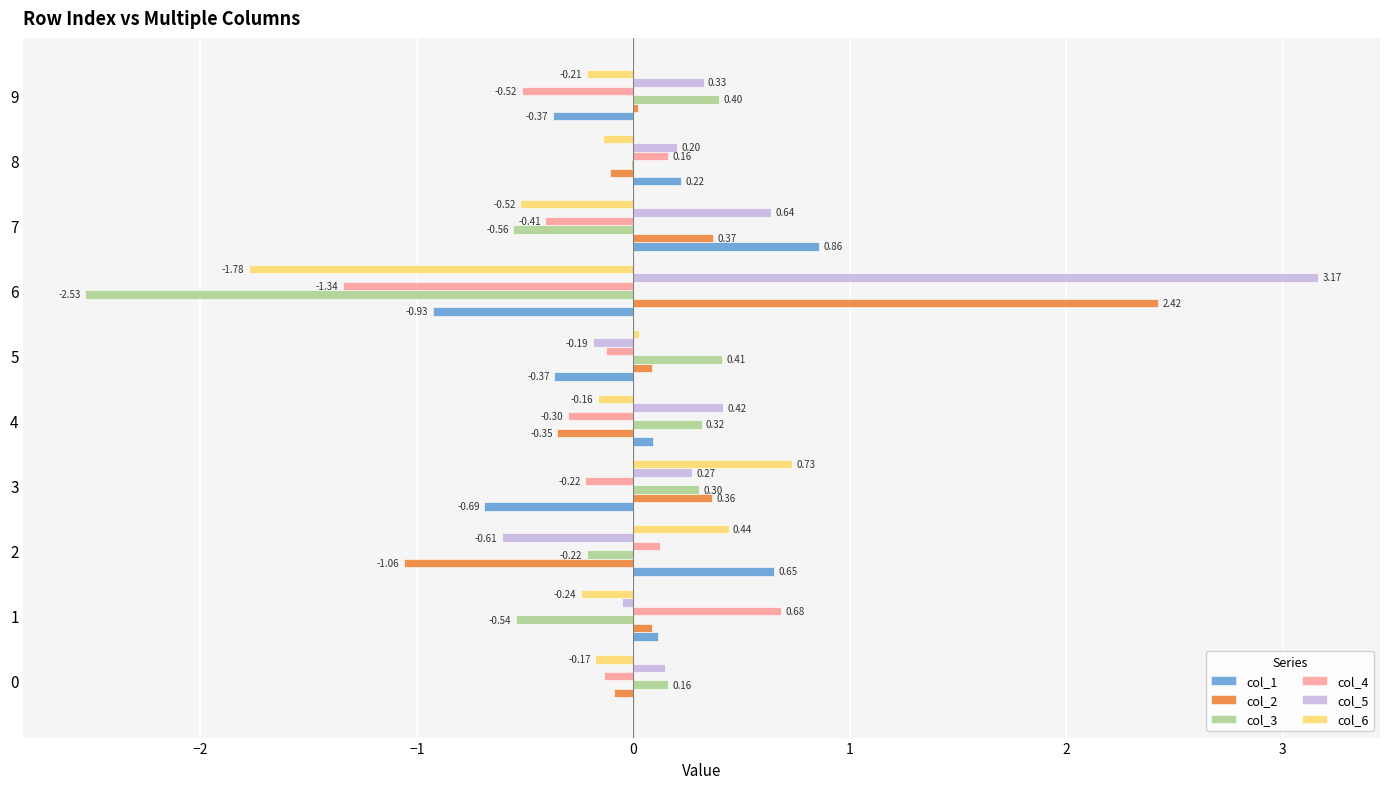

Is the value of col_3 at 0 greater than the value of col_4 at 4?

Yes